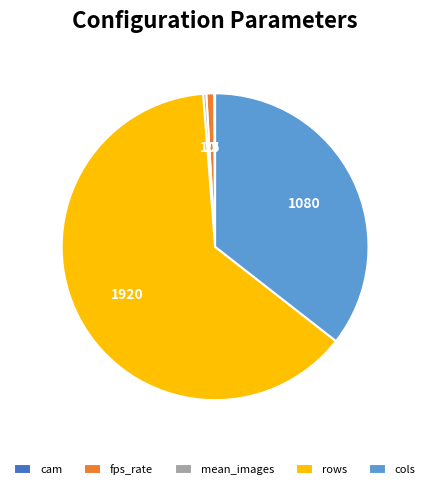

Do rows and fps_rate together represent more than half of the pie?

Yes